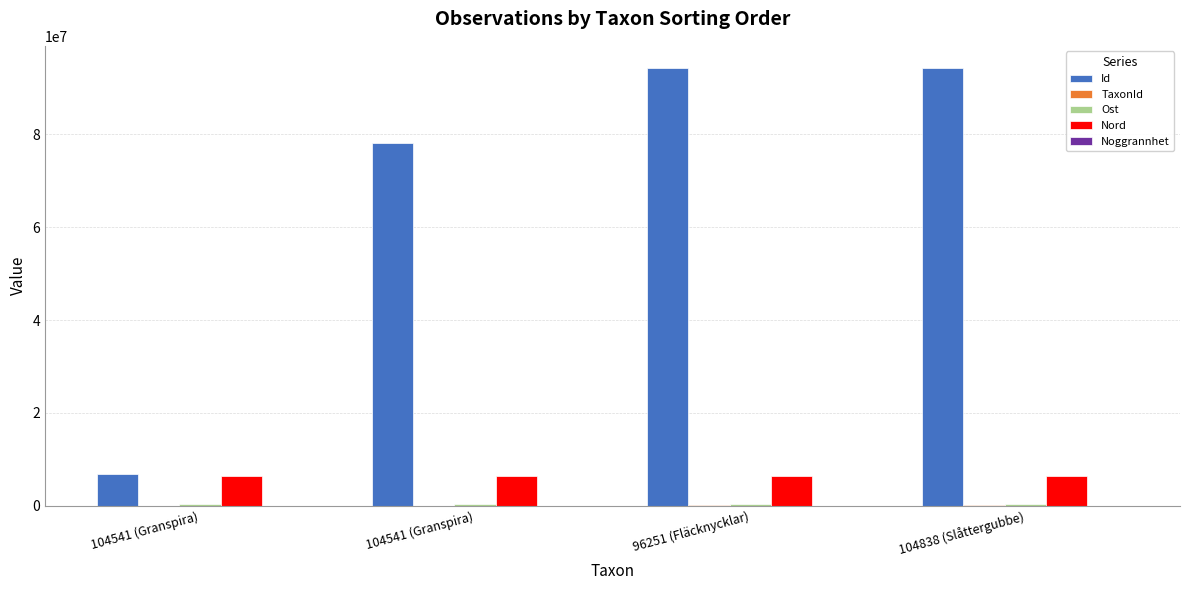

Between 104541 (Granspira) and 96251 (Fläcknycklar), which series saw the biggest shift?

Id